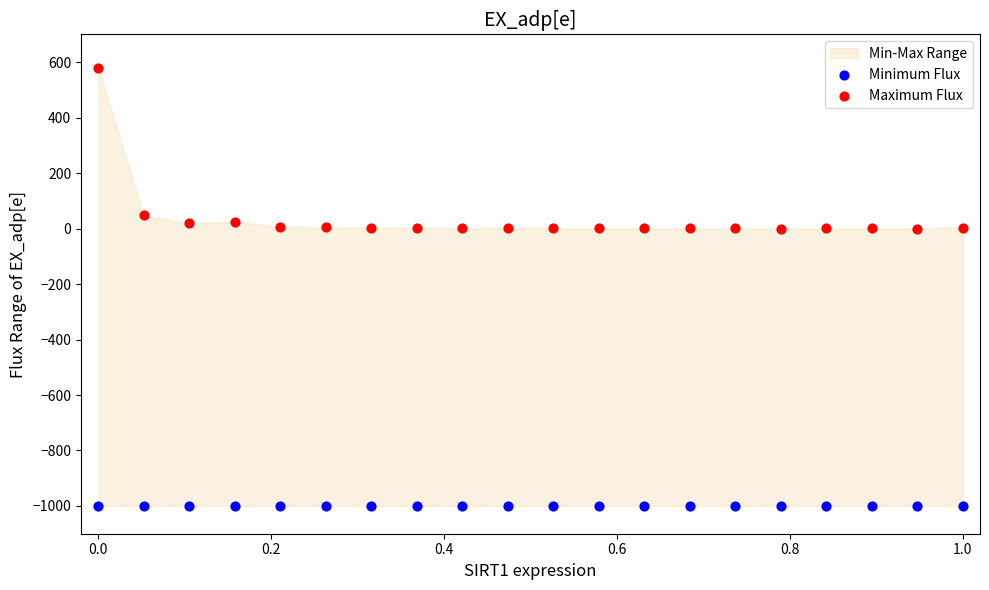

Which series reaches the minimum Y coordinate?

Minimum Flux